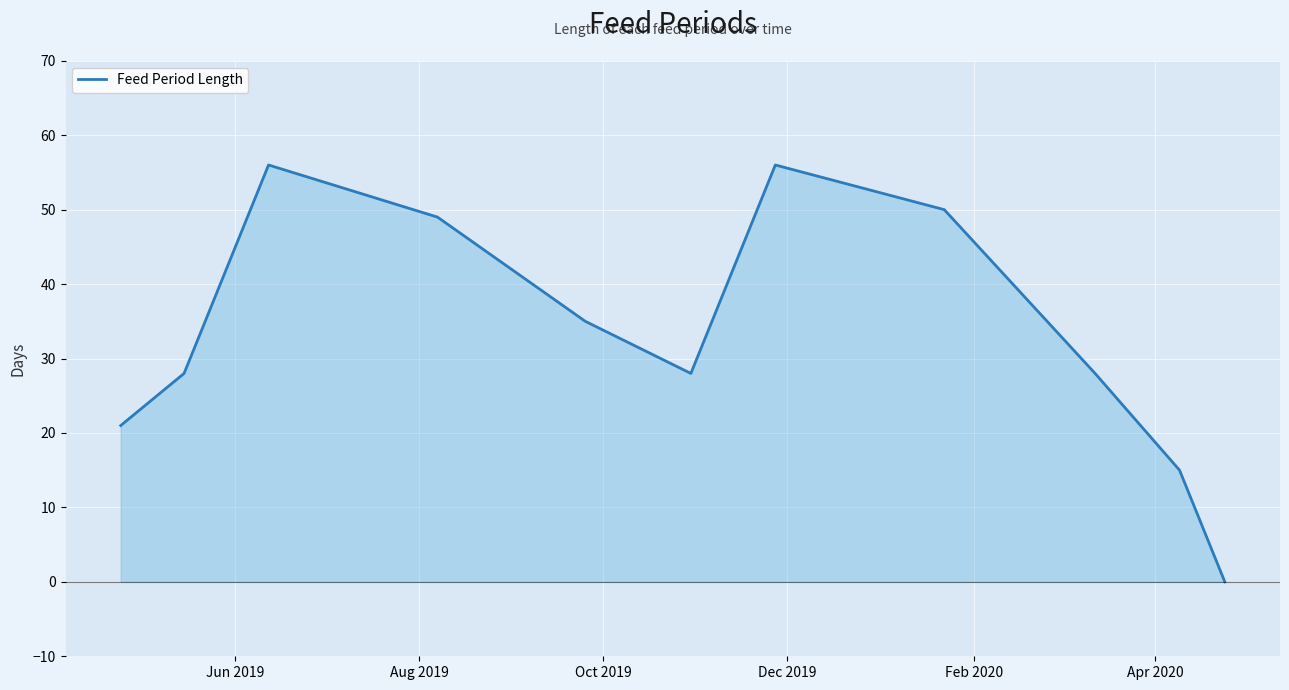

What is the greatest value displayed?

56